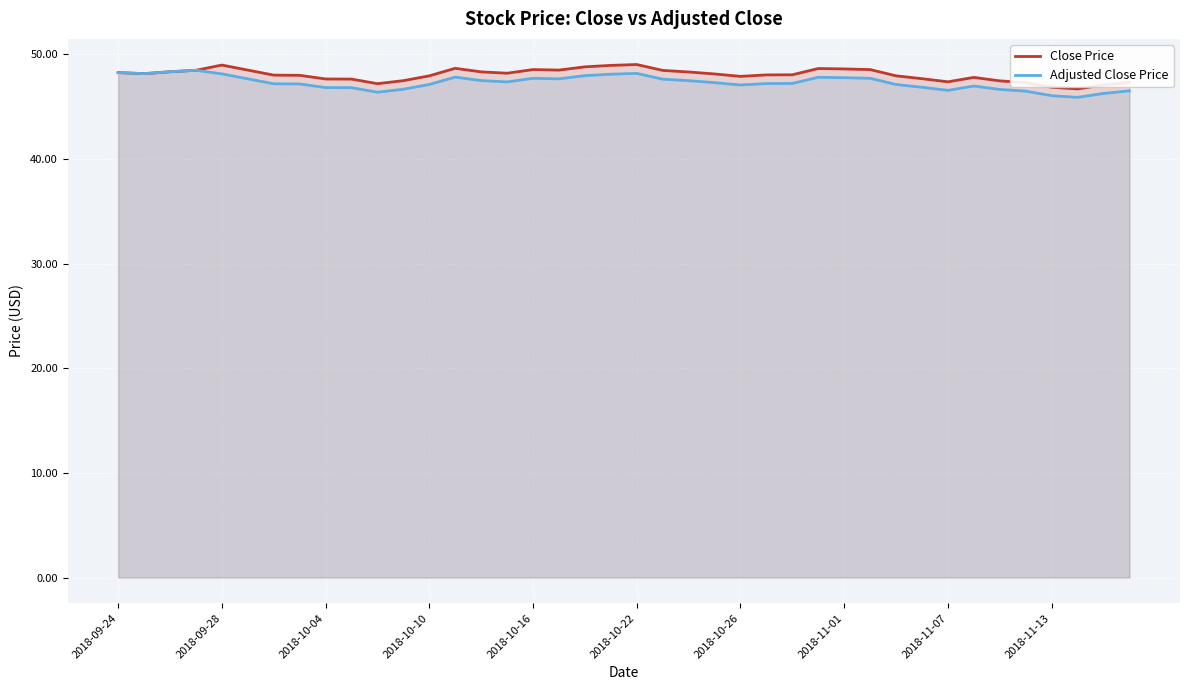

What is the smallest value displayed?

45.9